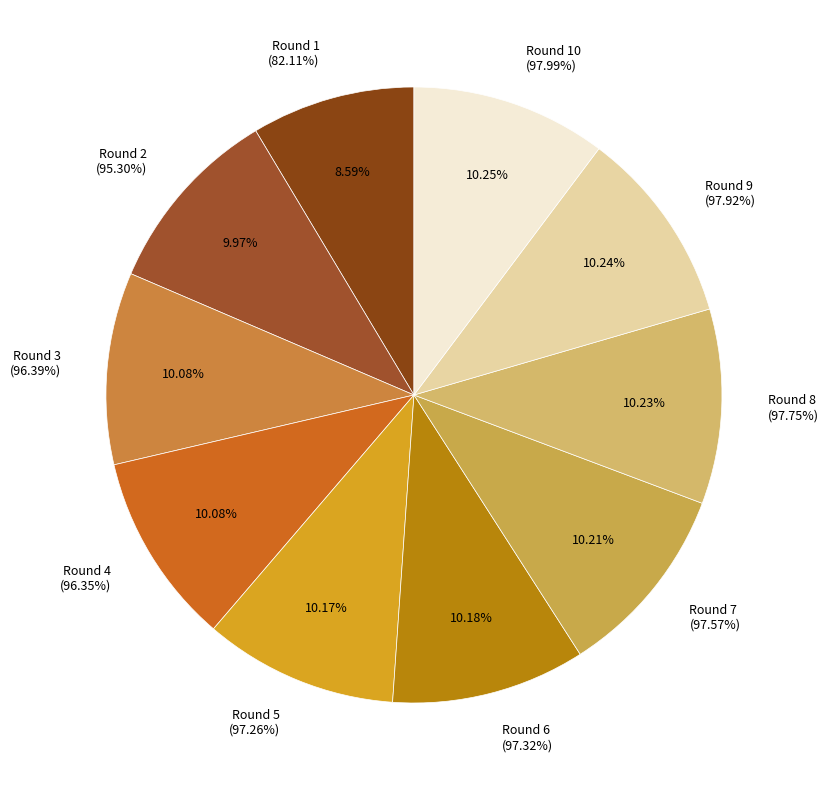

What portion of the pie excludes 6?

89.8%